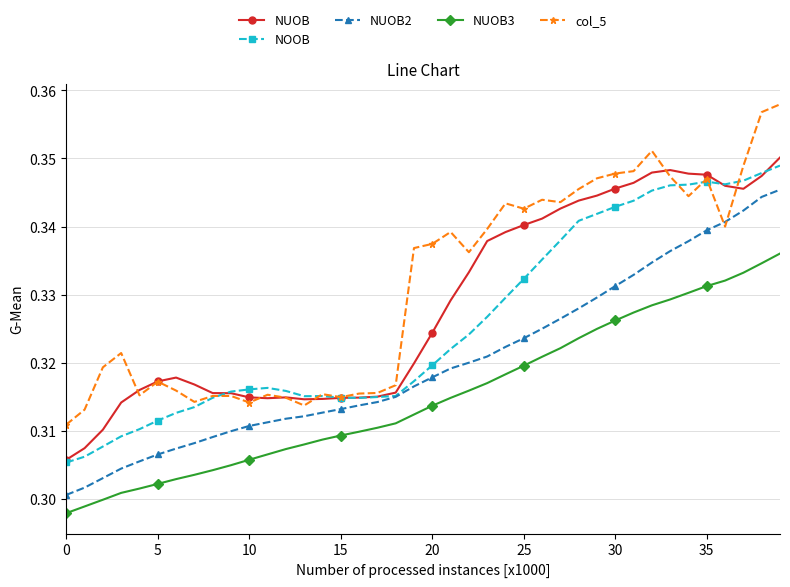

How many lines are shown in the chart?

5